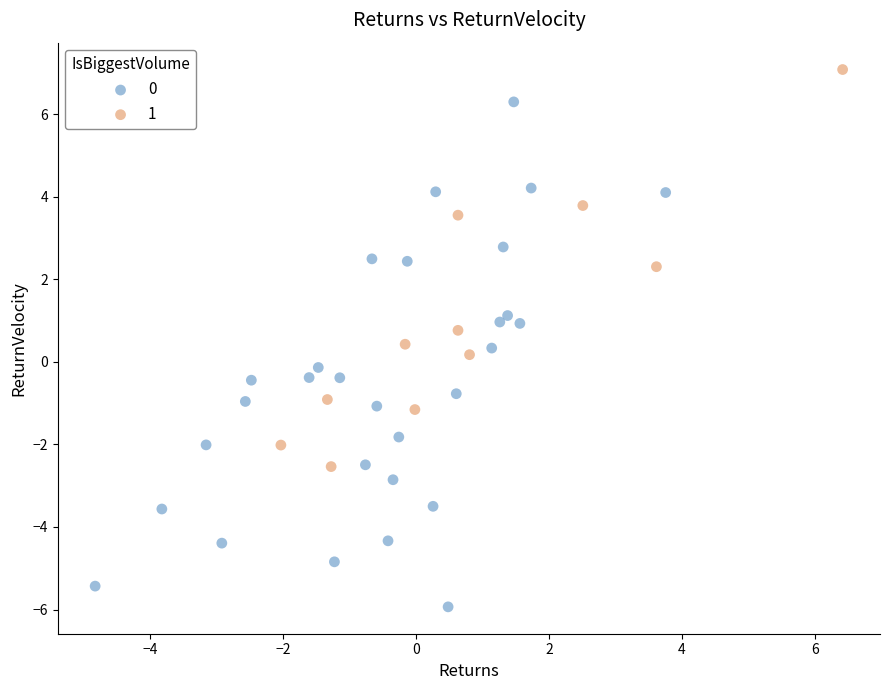

Which series reaches the minimum Y coordinate?

0